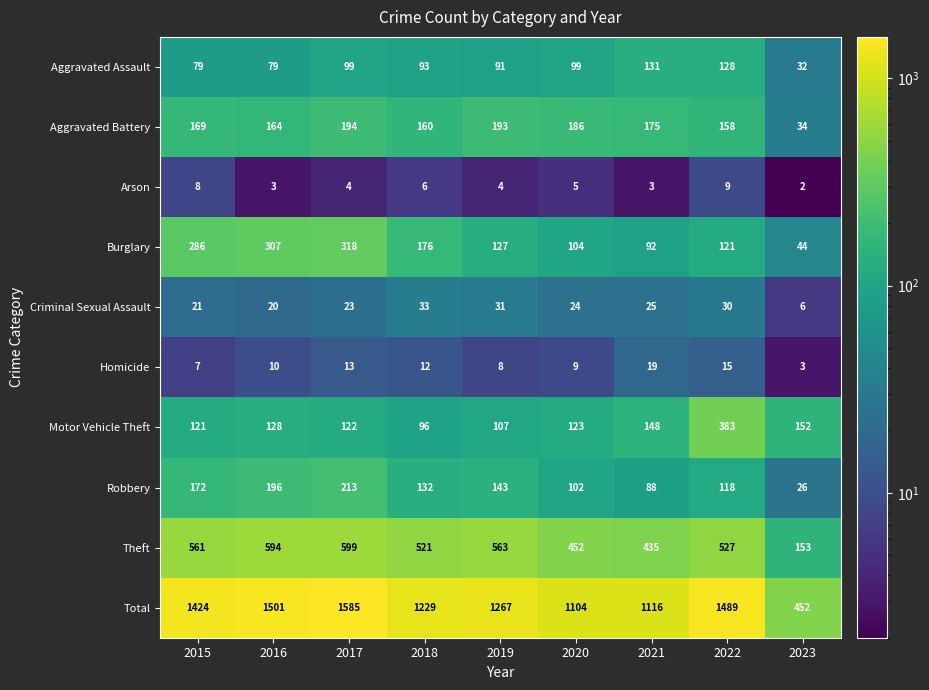

Where does the Total series first go above 1267?

2015